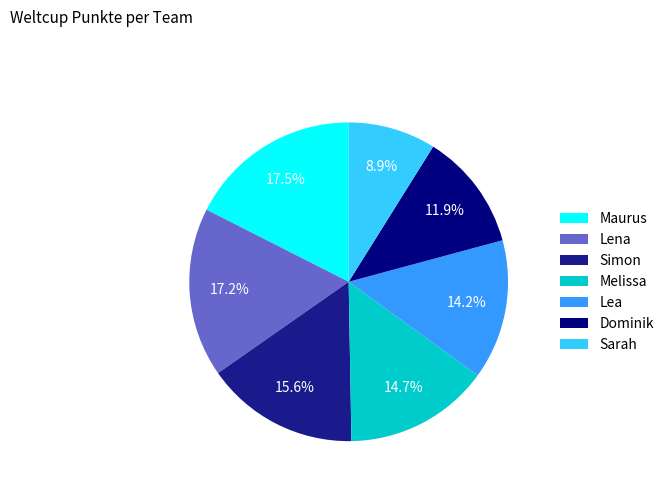

How many segments does this pie chart have?

7